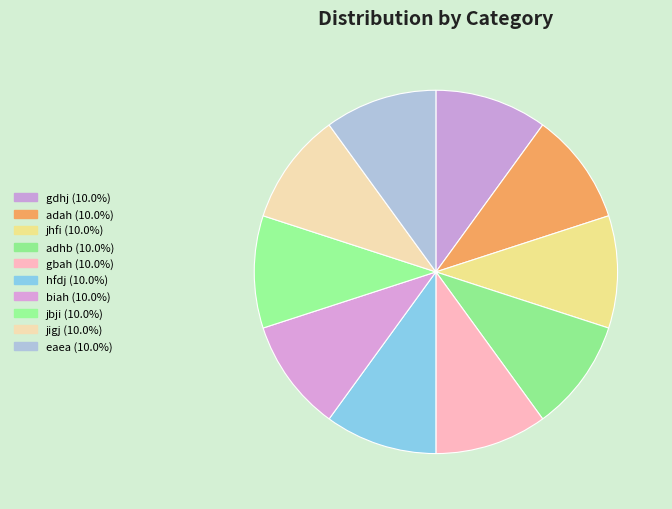

To the nearest percent, what is the combined percentage of jbji and jhfi?

20%